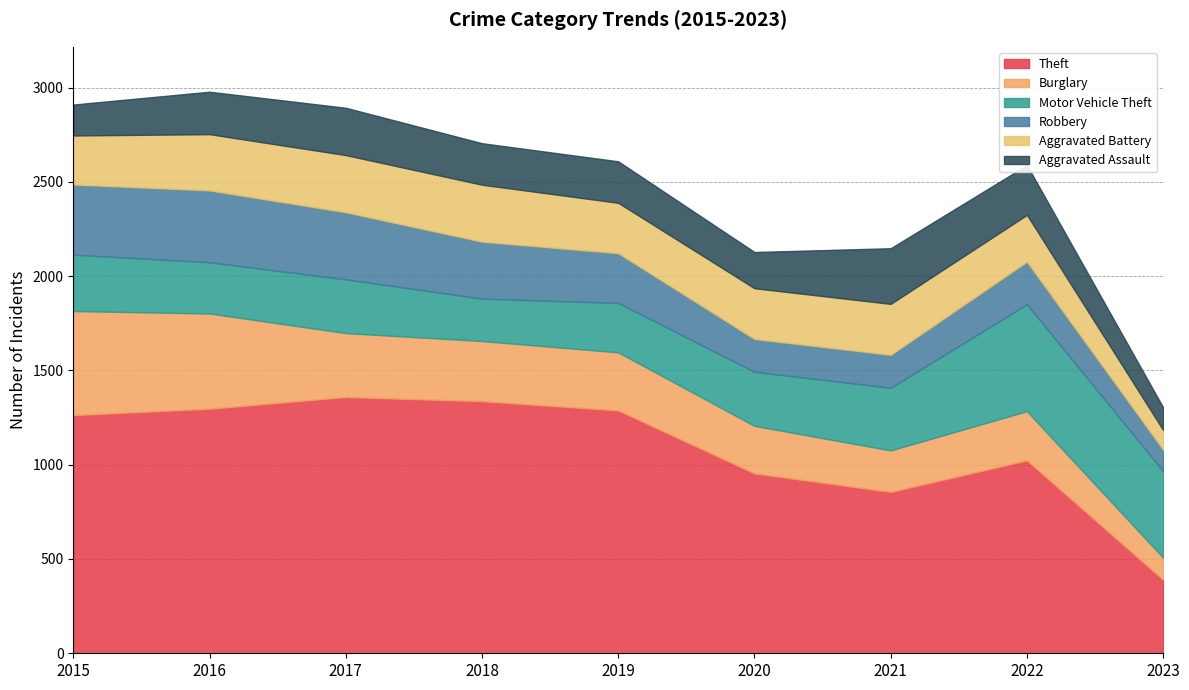

How many lines are shown in the chart?

6